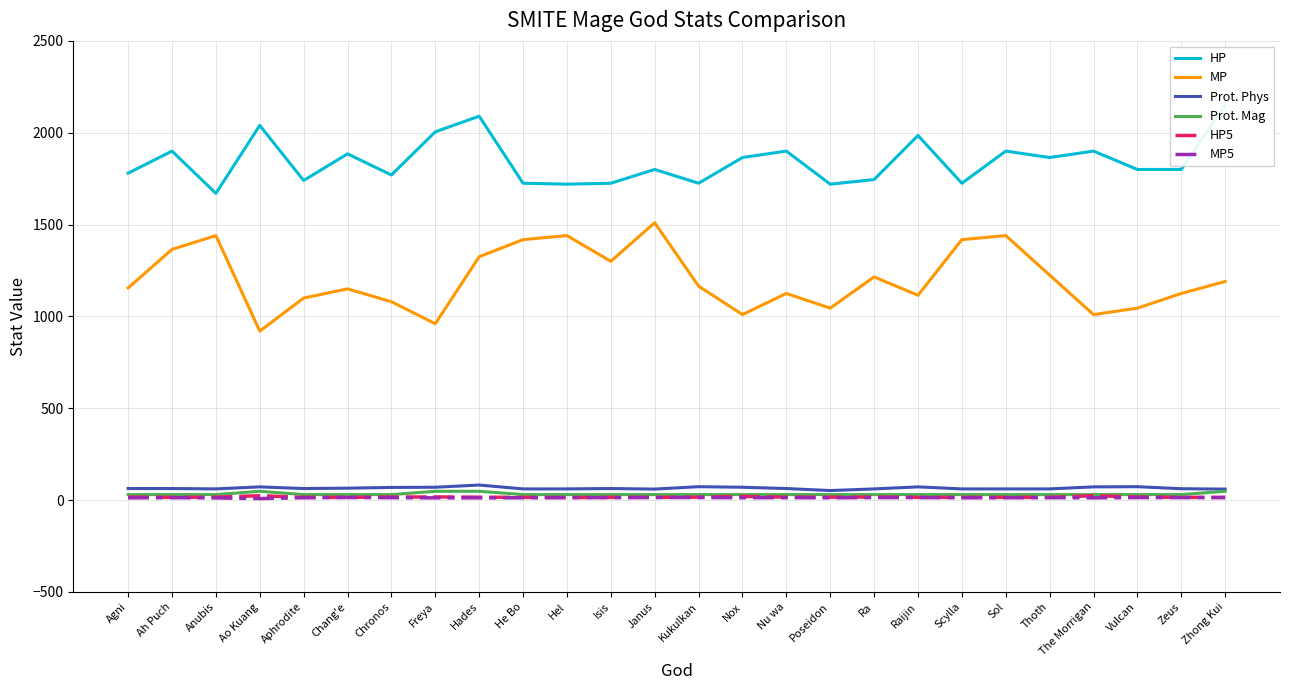

True or false: Prot. Phys and MP5 intersect in this chart.

False